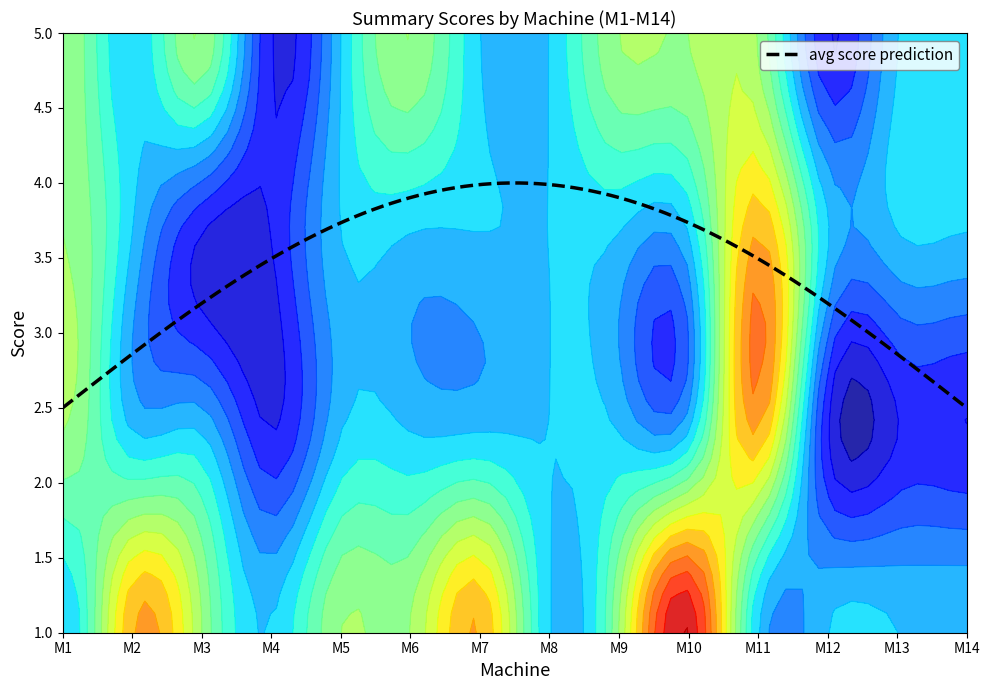

How many asp-rel values are between 3 and 4?

11